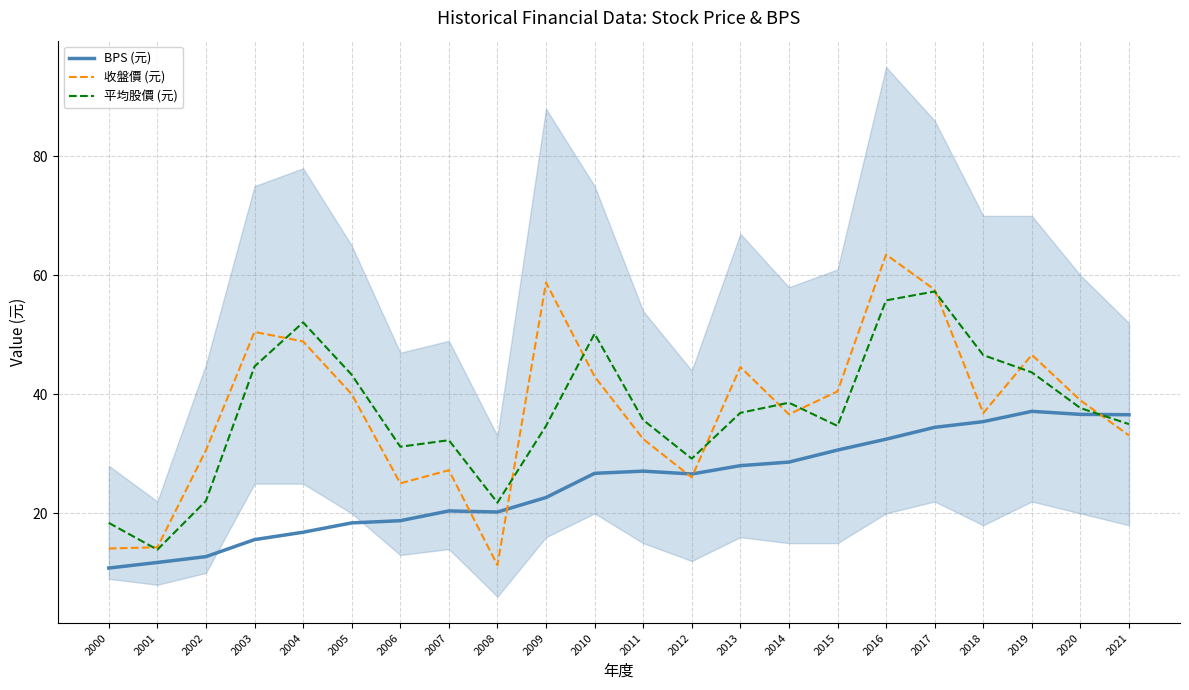

At which label does 平均股價 (元) reach its peak?

2017